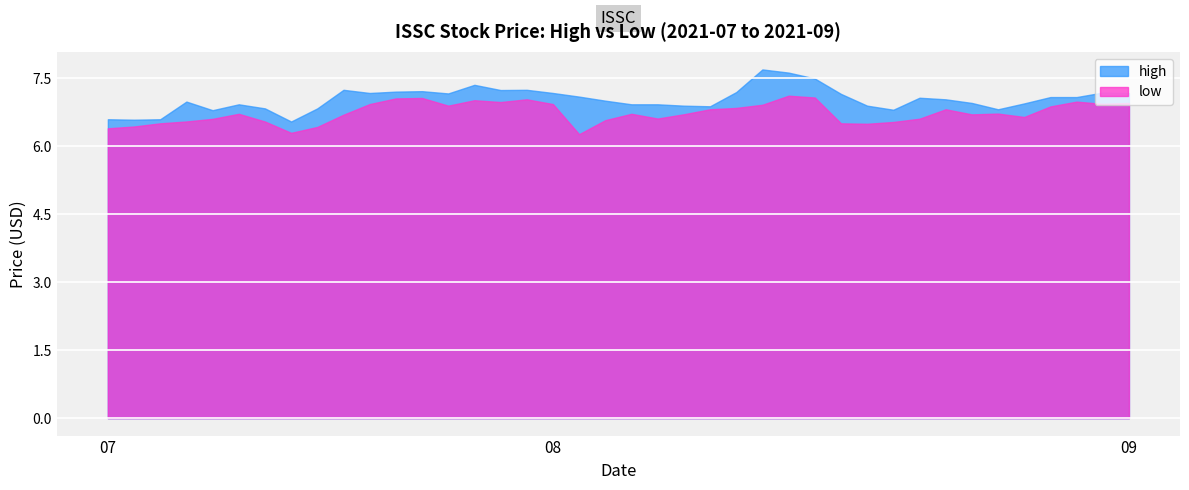

Reading right to left, what are all the values shown in this chart?

high: 7.2	7.2	7.1	7.1	7.0	6.8	7.0	7.0	7.1	6.8	6.9	7.2	7.5	7.6	7.7	7.2	6.9	6.9	6.9	6.9	7.0	7.1	7.2	7.2	7.2	7.4	7.2	7.2	7.2	7.2	7.2	6.8	6.5	6.8	6.9	6.8	7.0	6.6	6.6	6.6
low: 7.0	6.9	7.0	6.9	6.7	6.7	6.7	6.8	6.6	6.5	6.5	6.5	7.1	7.1	6.9	6.8	6.8	6.7	6.6	6.7	6.6	6.3	6.9	7.0	7.0	7.0	6.9	7.1	7.1	6.9	6.7	6.4	6.3	6.5	6.7	6.6	6.6	6.5	6.4	6.4